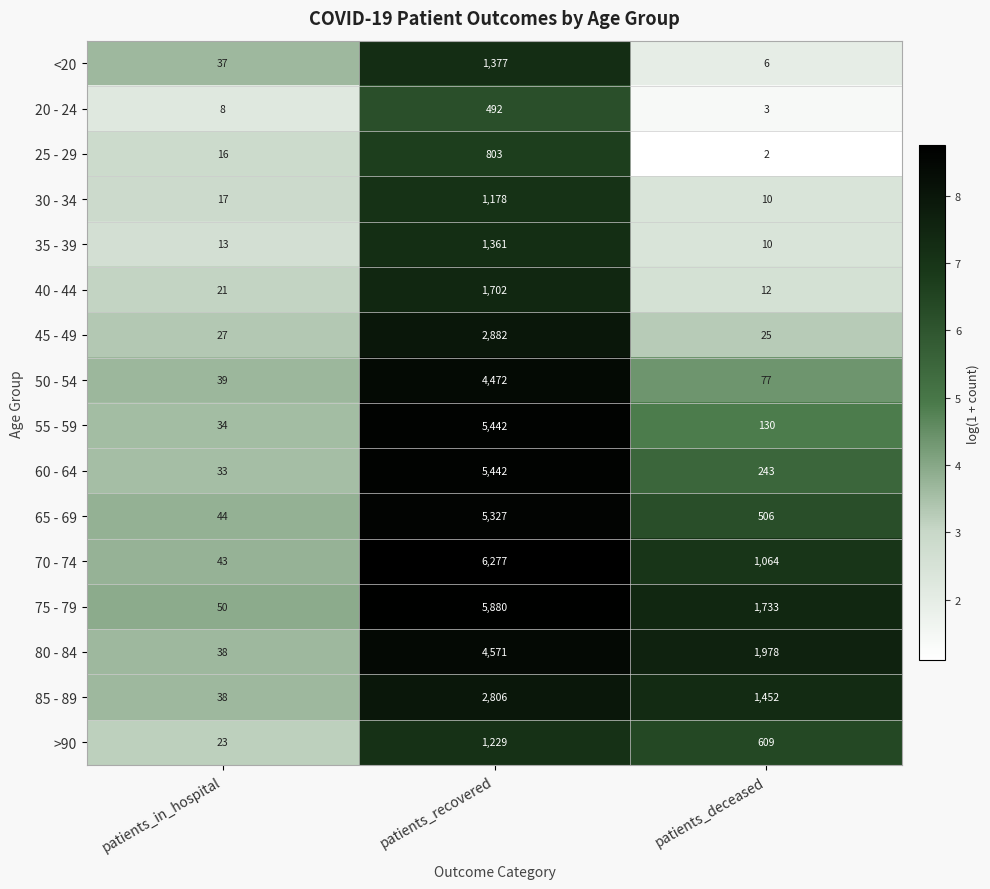

What is the total value across all series at patients_in_hospital?

481